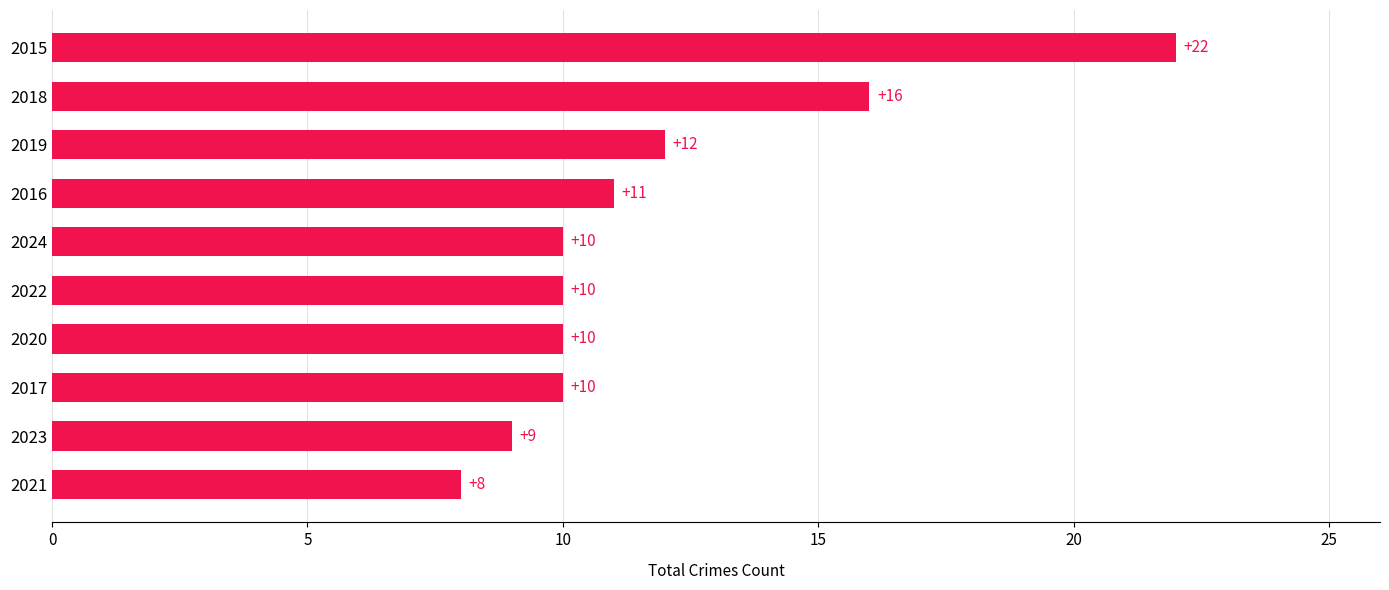

Approximately how many times larger is the value at 2016 compared to 2020?

1.1